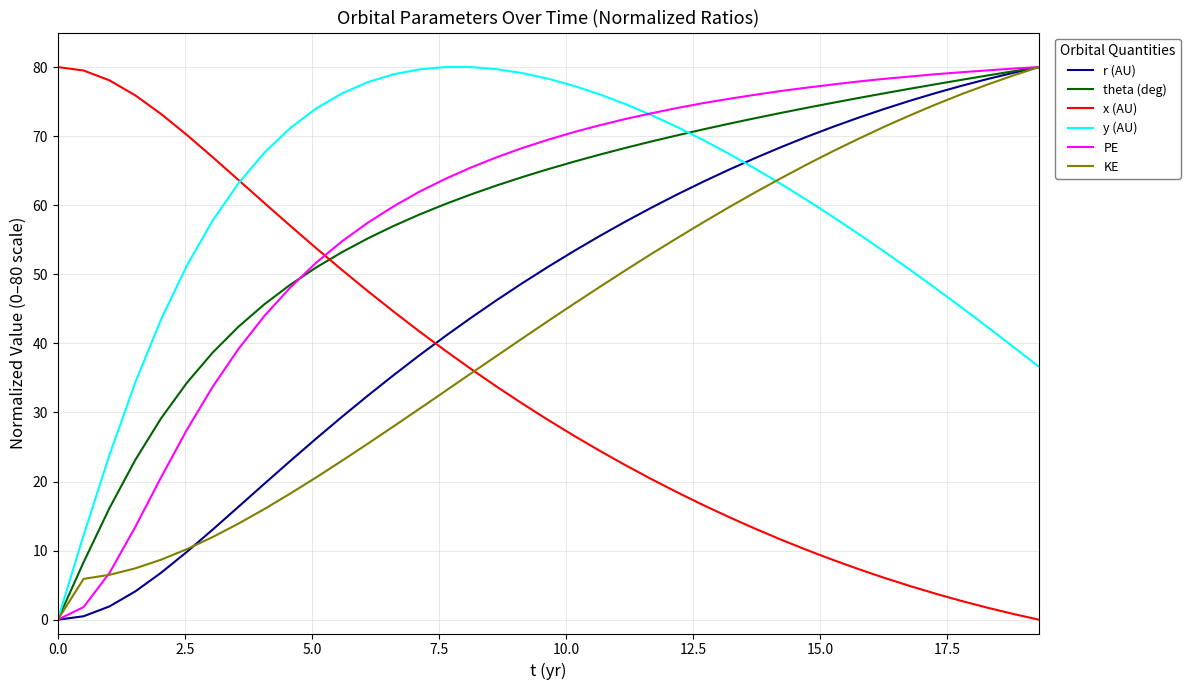

Rank the series by their maximum value, from highest to lowest.

r (AU), theta (deg), x (AU), y (AU), PE, KE